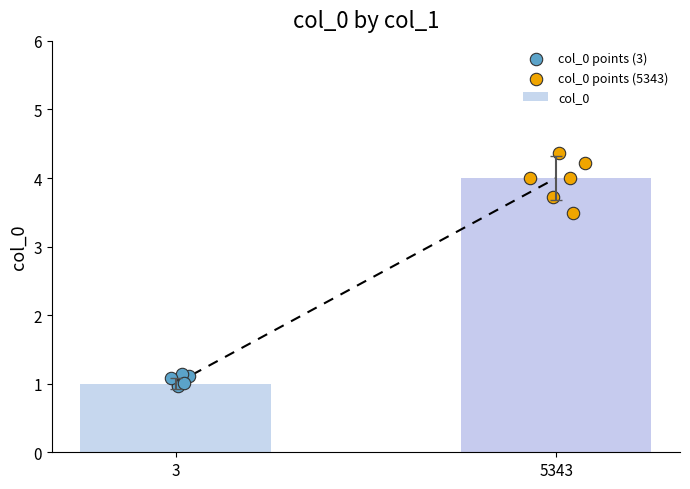

What is the change in value from 3 to 5343?

+3